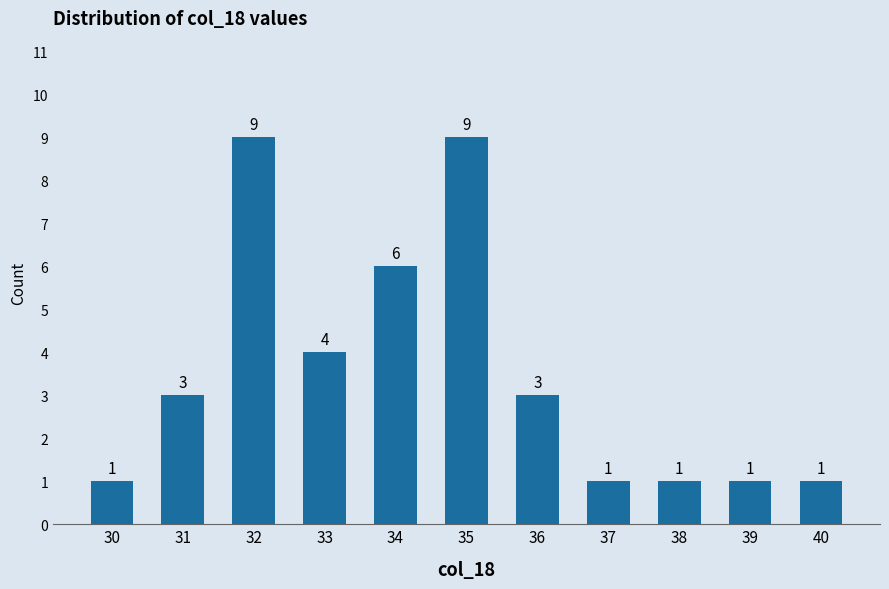

Which has a higher value, 33 or 34?

34